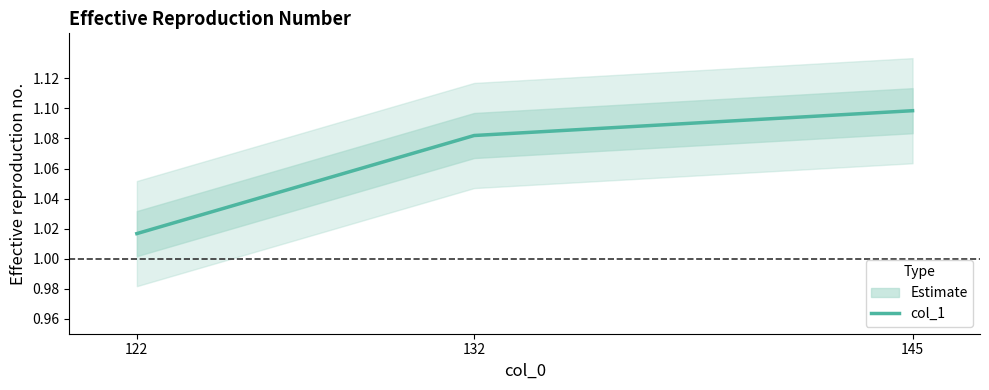

Which label corresponds to the smallest value in the chart?

122